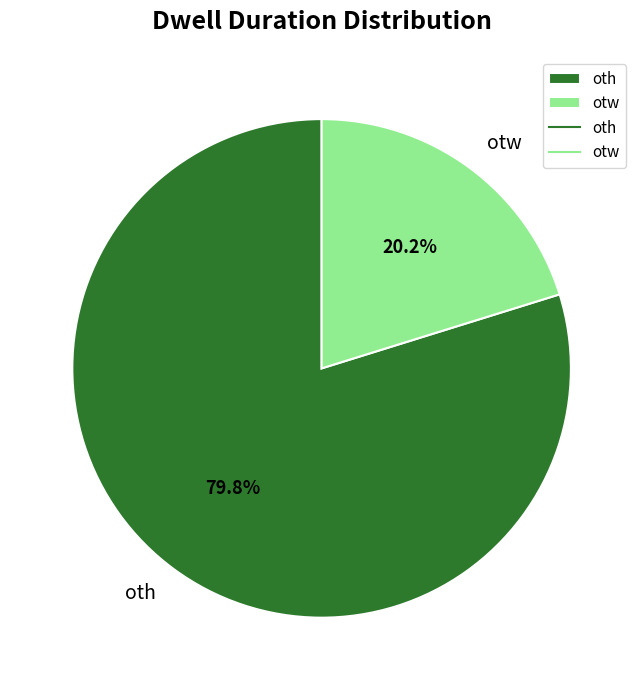

How many slices are in this pie chart?

2